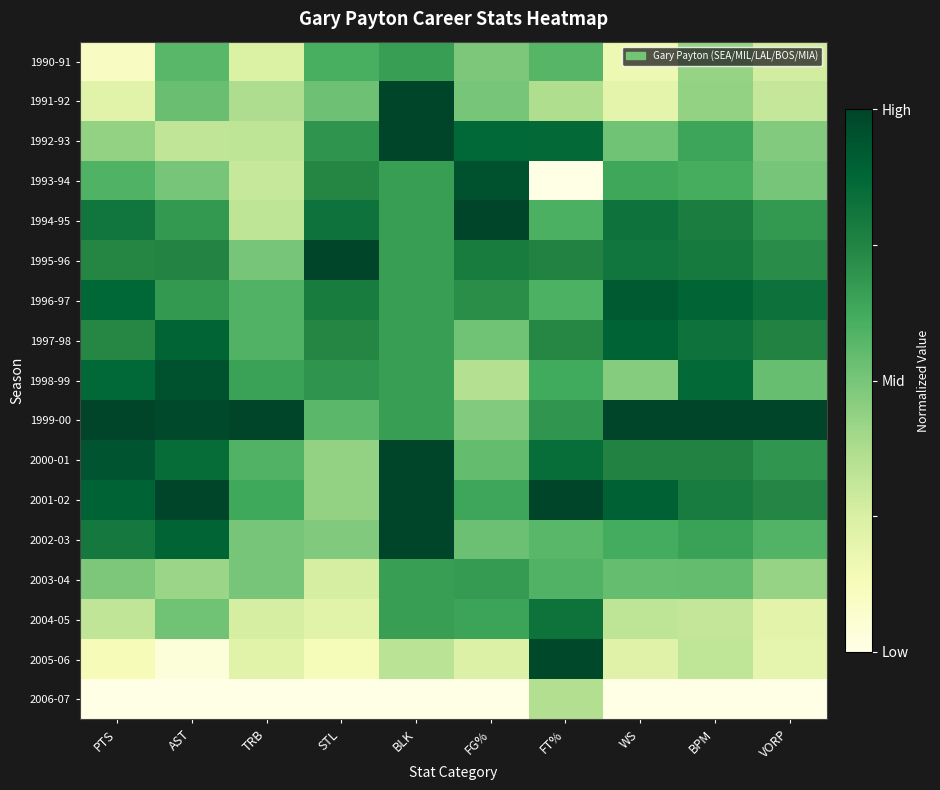

Which series has the largest total across all categories?

1999-00